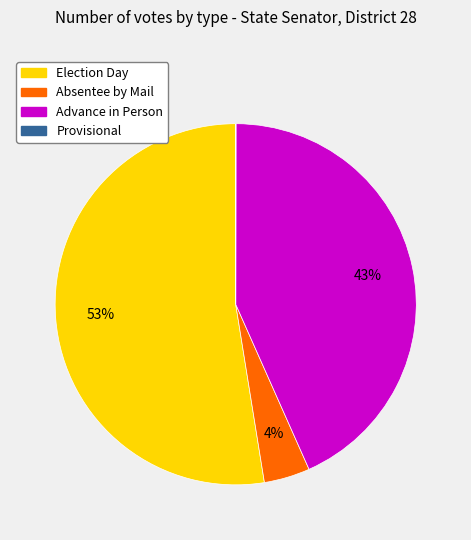

To the nearest percent, what portion does Advance in Person represent?

43%